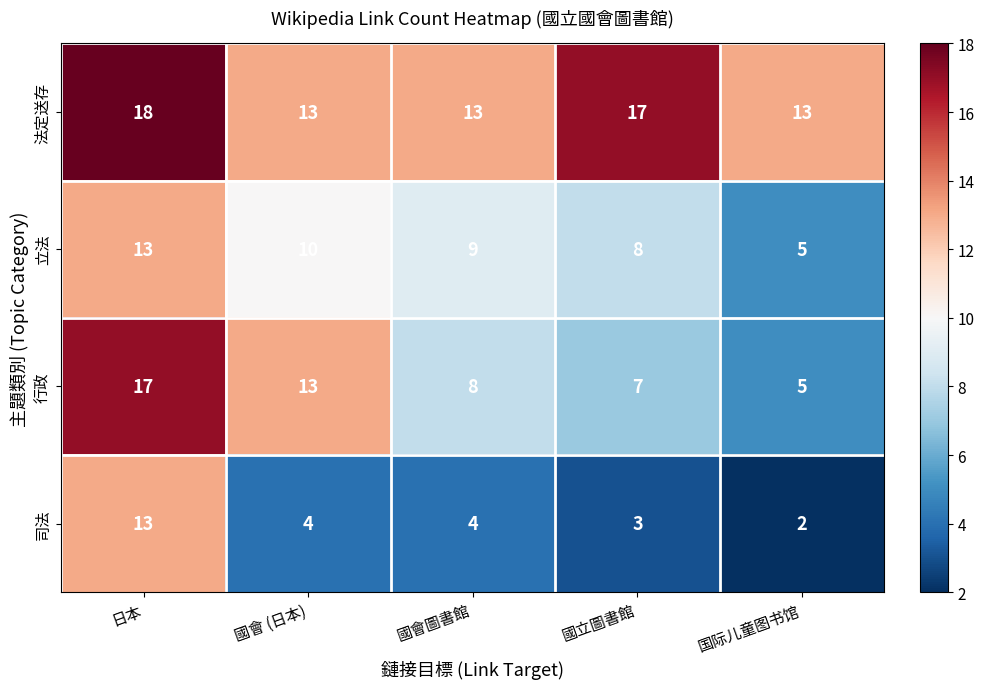

True or false: 立法 has a value of 15 at 國會 (日本).

False